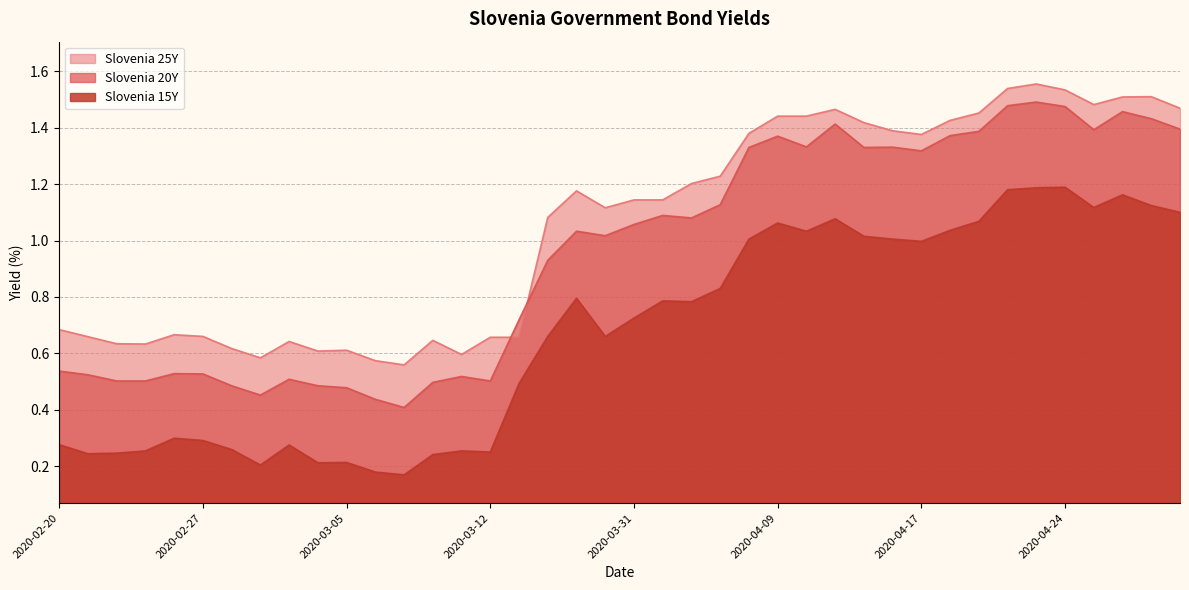

Which series has the largest range (max minus min)?

Slovenia 20Y